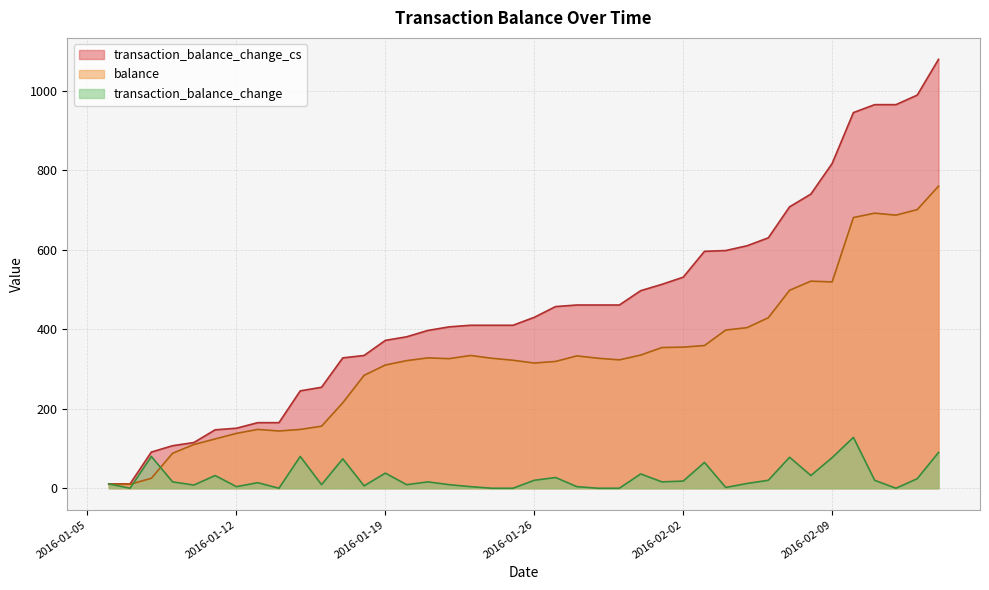

True or false: balance has a value of 64 at 2016-01-10.

False